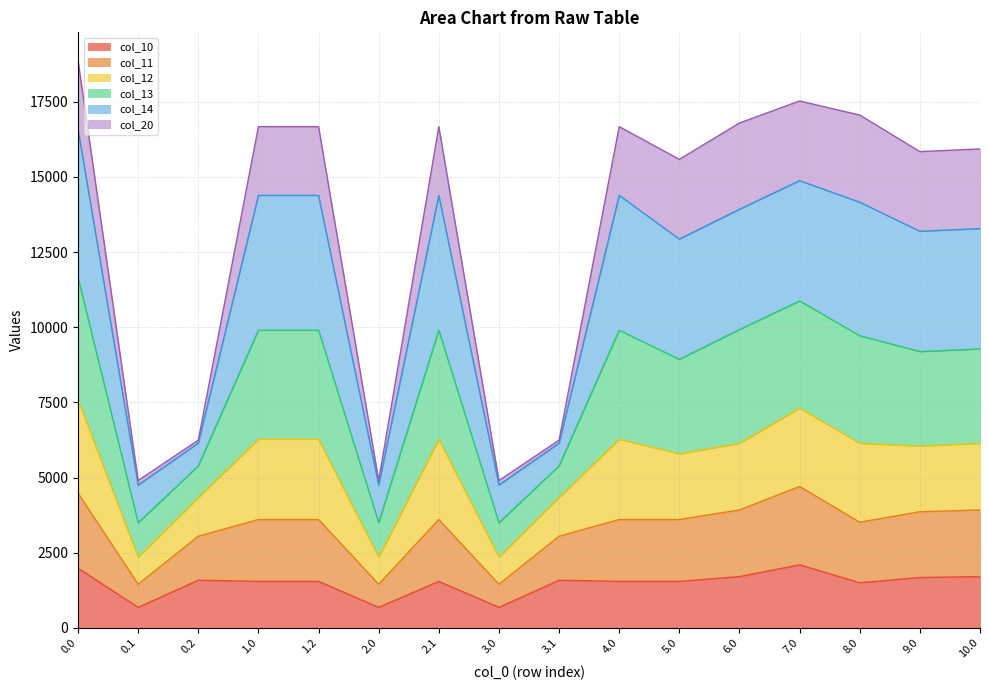

What is the difference between the col_11 values at 1.2 and 8.0?

136.2